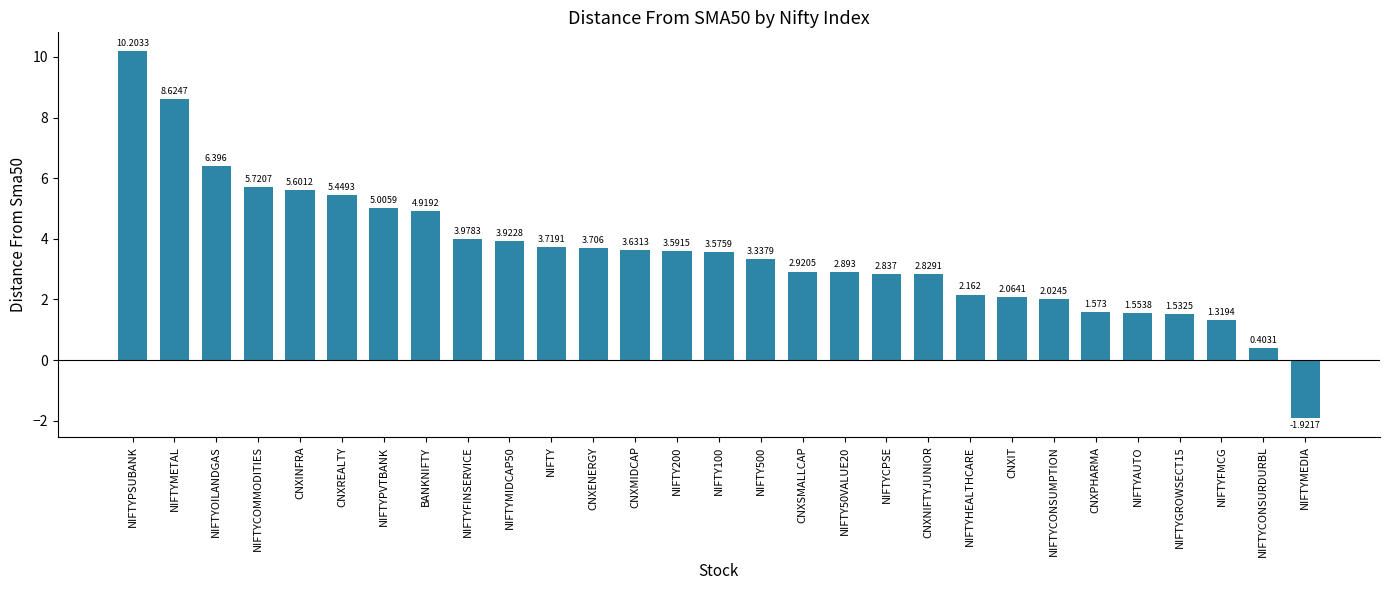

How many values are above zero?

28